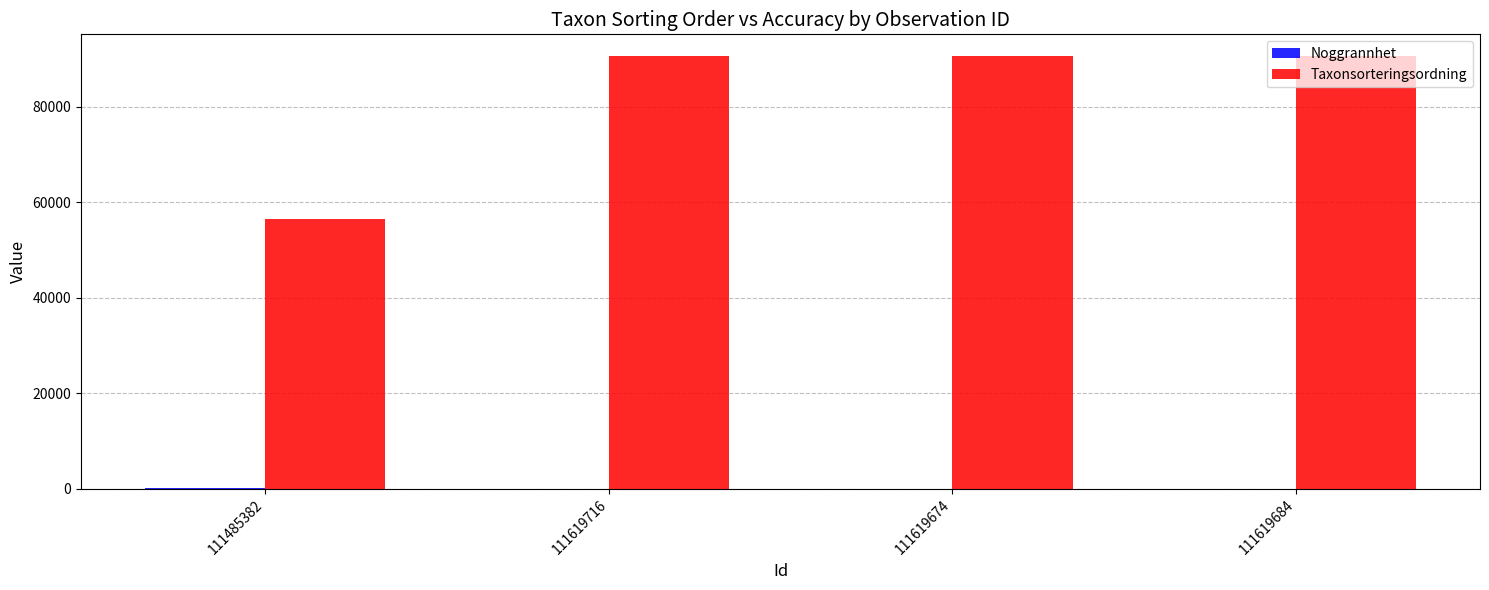

What is the maximum value for Taxonsorteringsordning?

90666